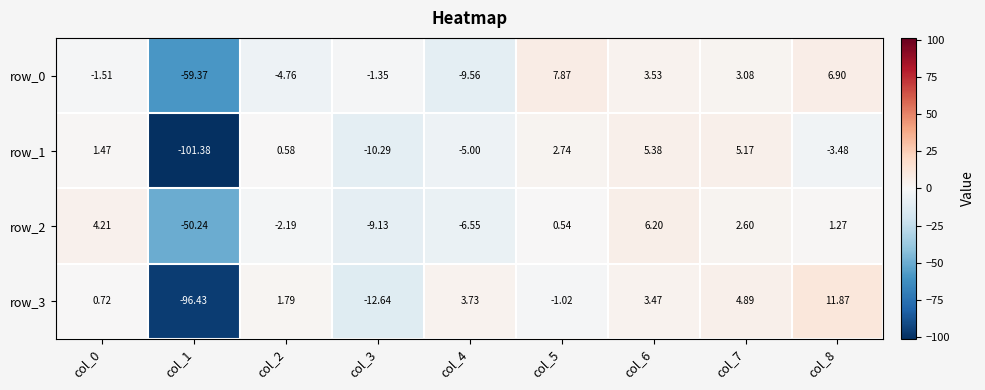

How many series are shown in this chart?

4